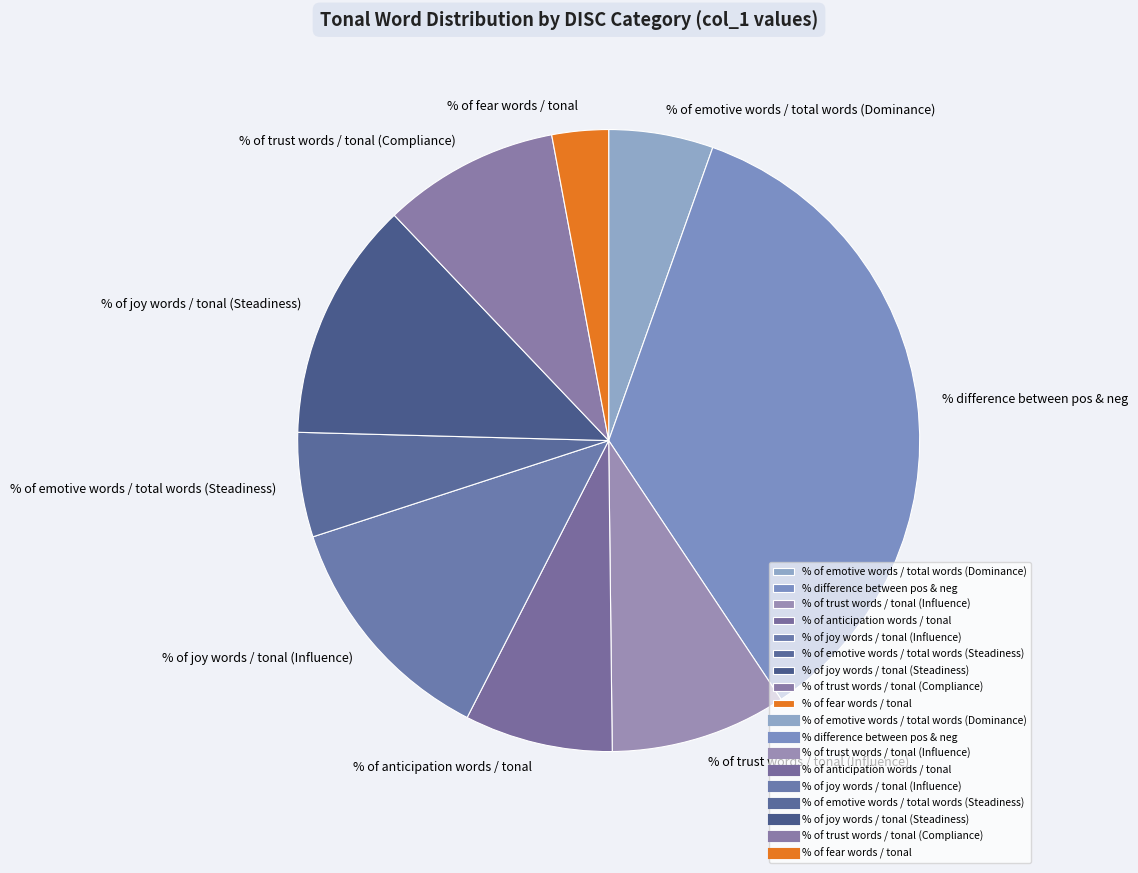

Is there any slice that represents more than half of the pie?

No